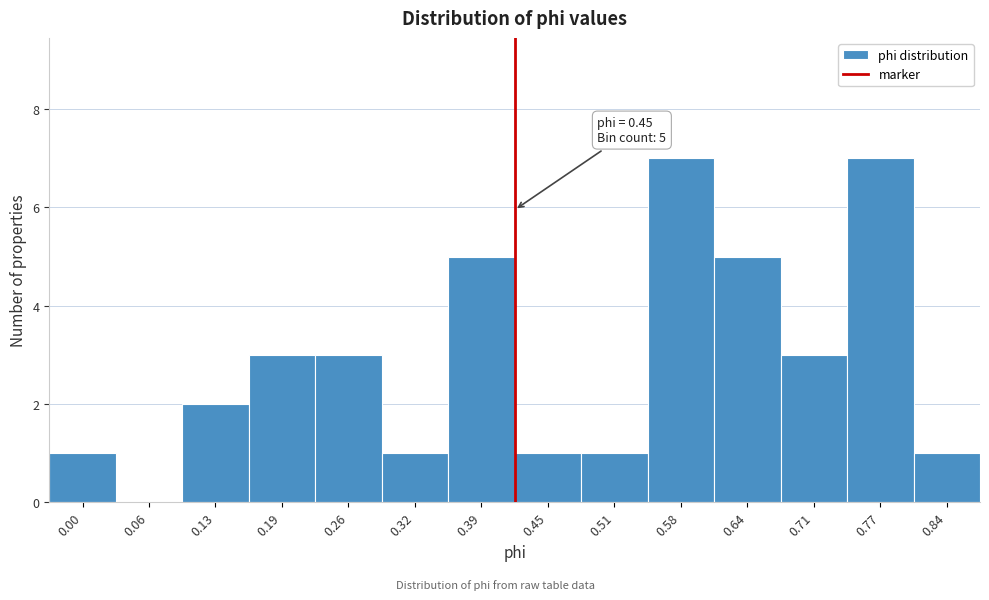

Reading left to right, list all the values displayed in this chart.

0.00=1	0.06=0	0.13=2	0.19=3	0.26=3	0.32=1	0.39=5	0.45=1	0.51=1	0.58=7	0.64=5	0.71=3	0.77=7	0.84=1